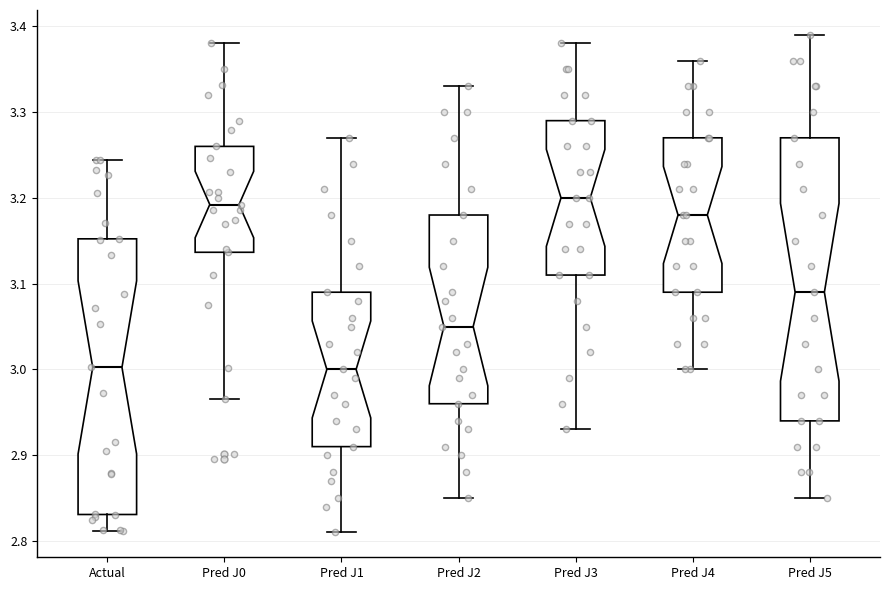

Reading left to right, transcribe this box plot: for each box, give where its median line is, the range the box spans, and where its two whiskers end, as read against the y-axis. The values are not printed on the chart, so give them approximately, as read against the axis.

Actual: median 3.00, box 2.83 to 3.15, whiskers 2.81 to 3.24
Pred J0: median 3.19, box 3.14 to 3.26, whiskers 2.97 to 3.38
Pred J1: median 3.00, box 2.91 to 3.09, whiskers 2.81 to 3.27
Pred J2: median 3.05, box 2.96 to 3.18, whiskers 2.85 to 3.33
Pred J3: median 3.20, box 3.11 to 3.29, whiskers 2.93 to 3.38
Pred J4: median 3.18, box 3.09 to 3.27, whiskers 3.00 to 3.36
Pred J5: median 3.09, box 2.94 to 3.27, whiskers 2.85 to 3.39